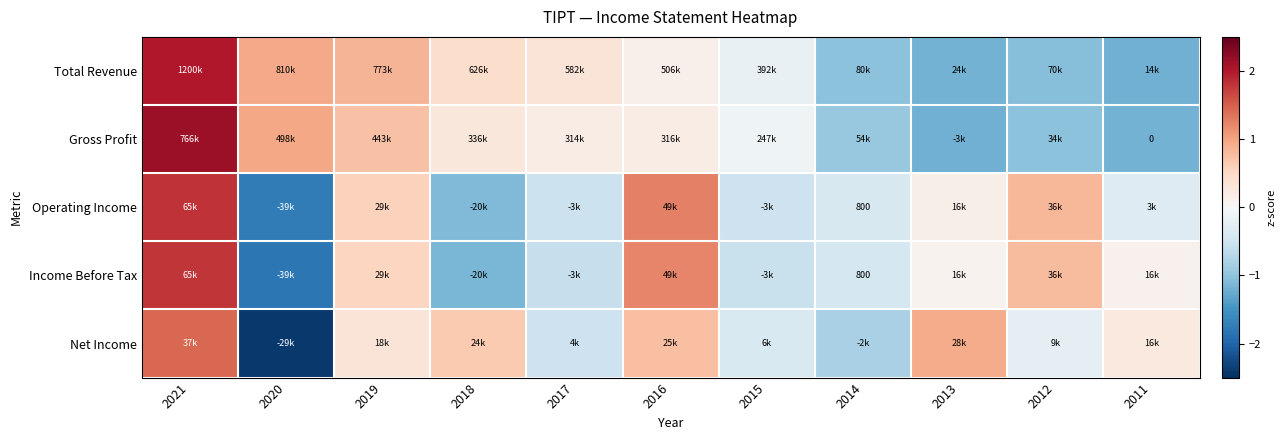

How many data points does each series have?

11